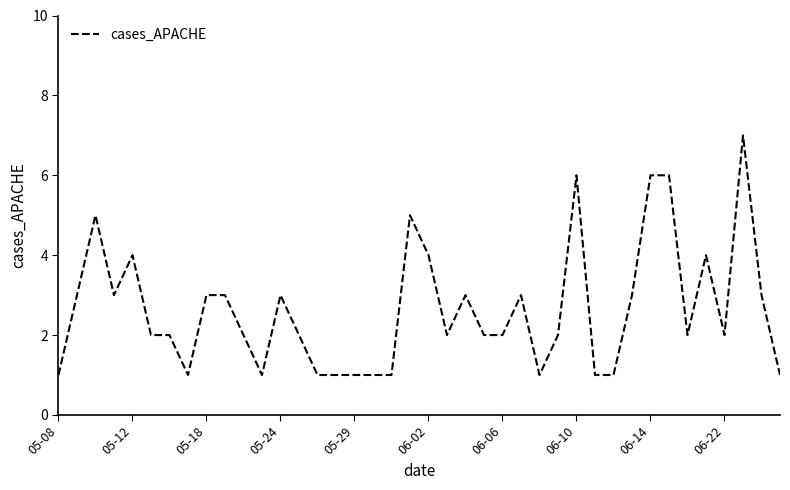

What is the difference between the maximum and minimum values?

6